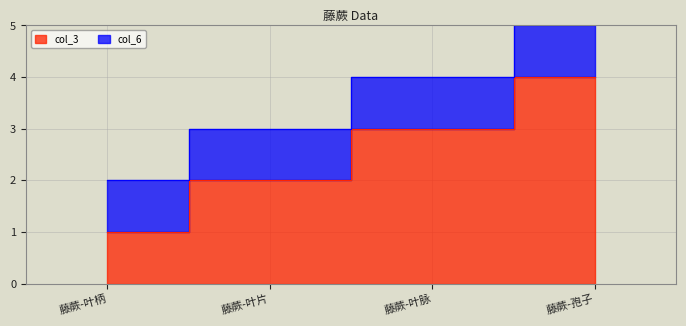

How many values are between 2 and 4?

3